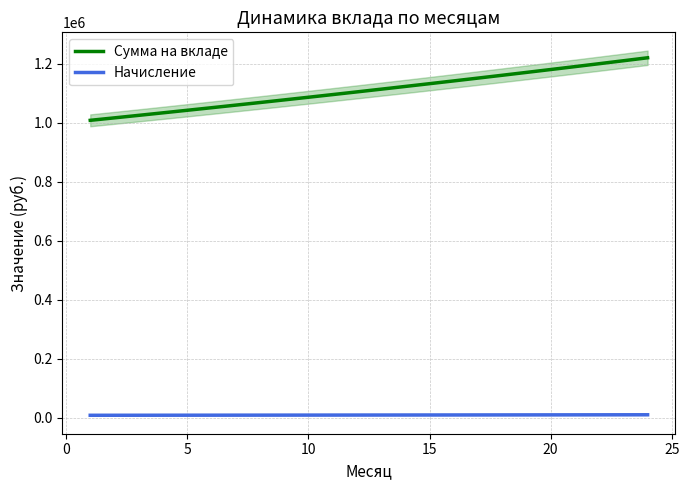

True or false: Начисление has a value of 8614.6 at 5.

True